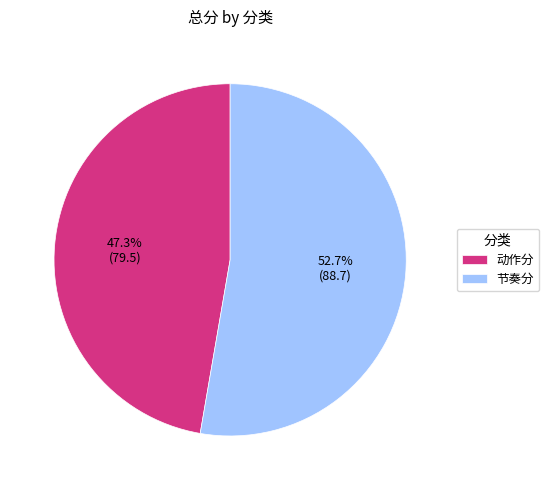

How many segments does this pie chart have?

2